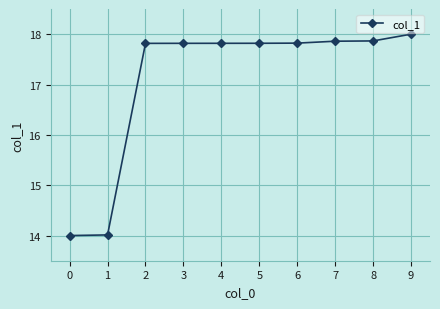

Is it true that the value at 0 is 14.0?

True